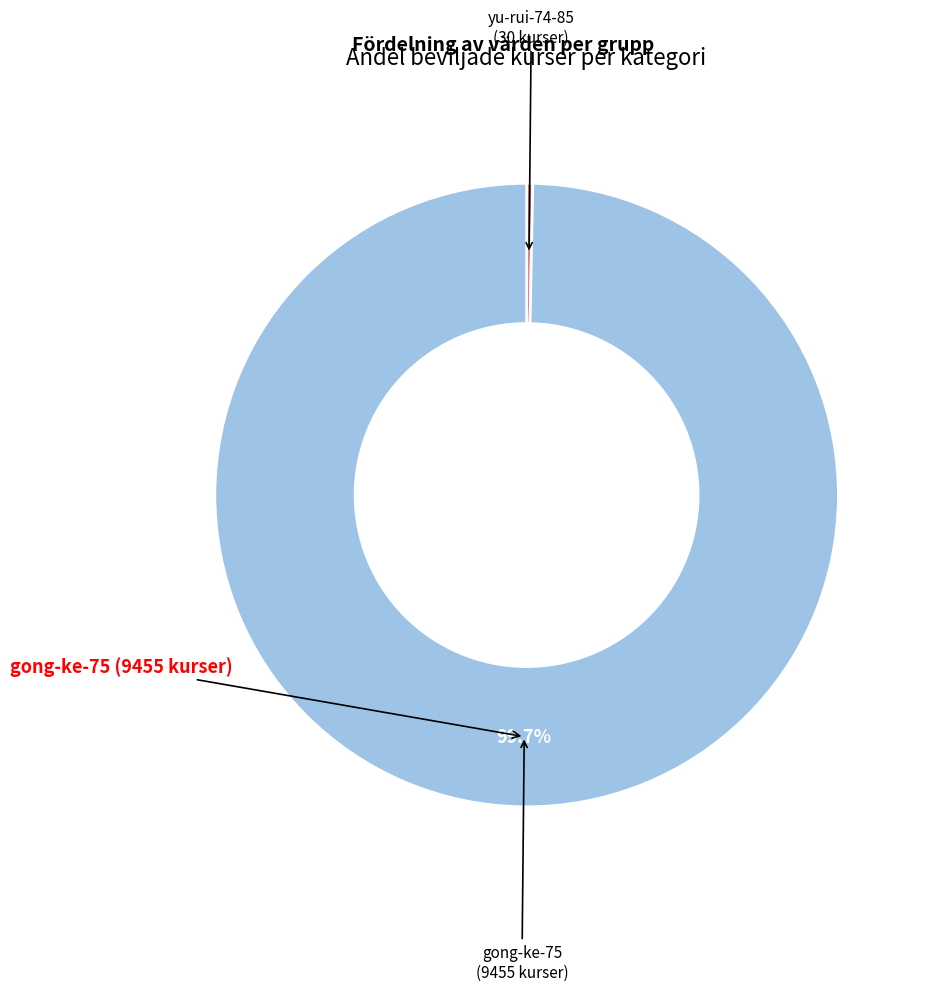

Does any single category account for the majority?

Yes